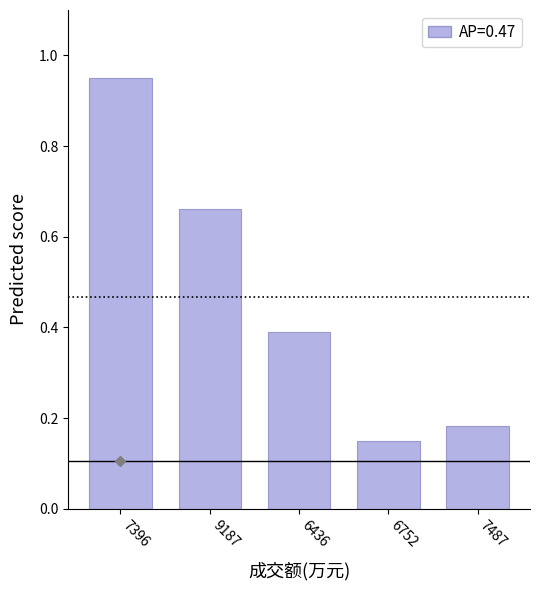

Where is the data nearest to the value 0?

6752